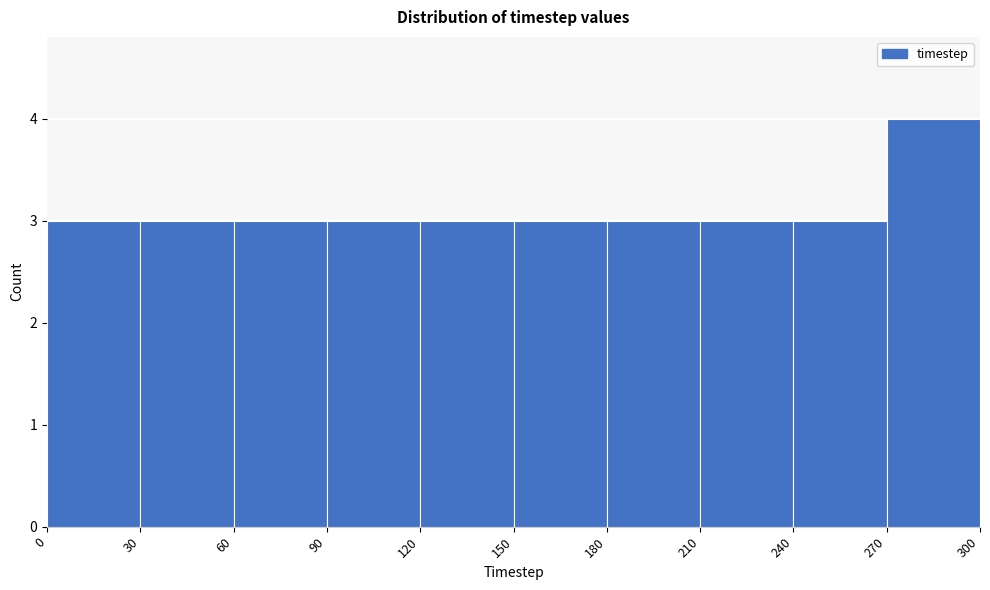

Reading left to right, list every bar in this chart as the range it spans on the x-axis followed by its height. The values are not printed on the chart, so give them approximately, as read against the axis.

0 to 30: 3
30 to 60: 3
60 to 90: 3
90 to 120: 3
120 to 150: 3
150 to 180: 3
180 to 210: 3
210 to 240: 3
240 to 270: 3
270 to 300: 4